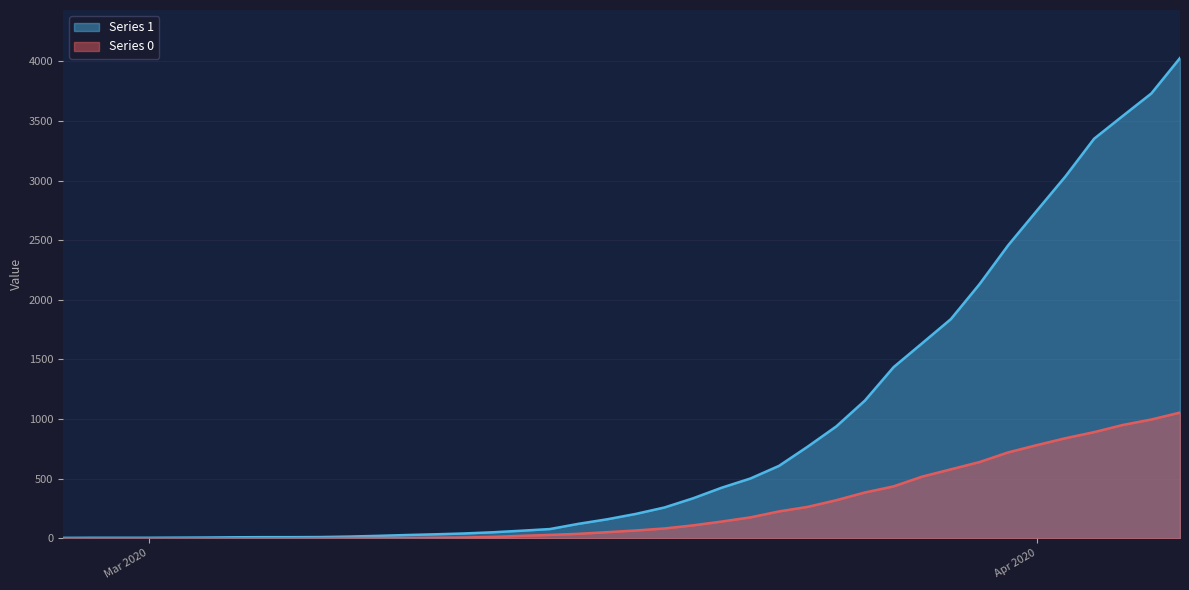

Which category has the highest value in the Series 0 series?

2020-04-06